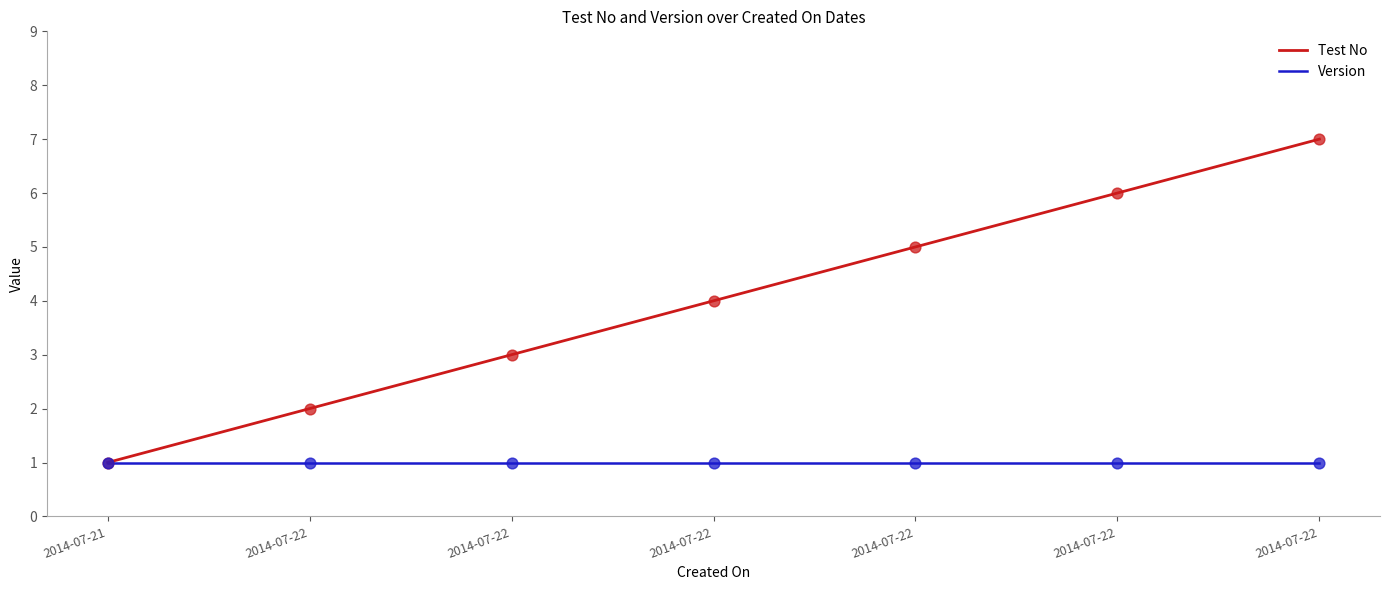

Is the value of Version at 2014-07-22 greater than the value of Test No at 2014-07-22?

No